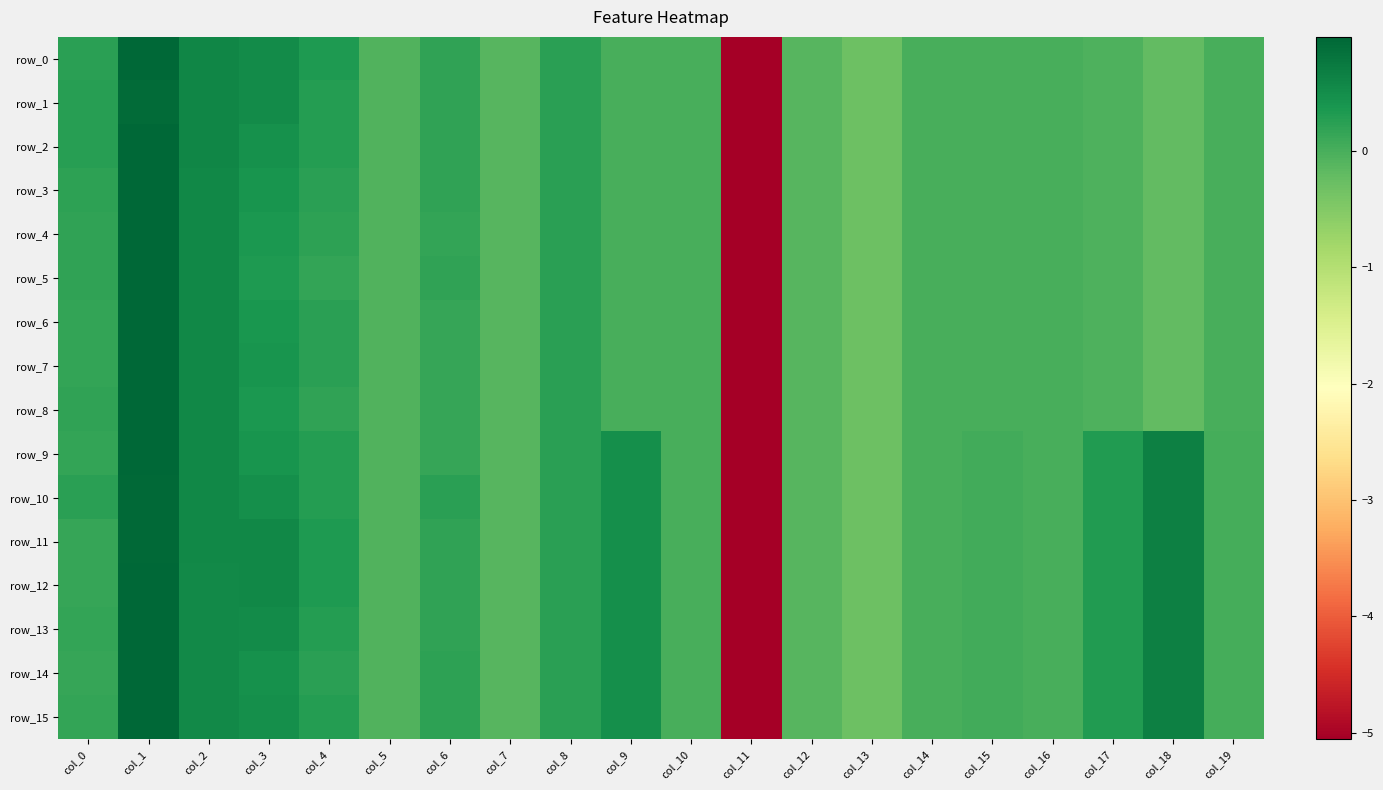

What is the greatest value displayed?

1.0